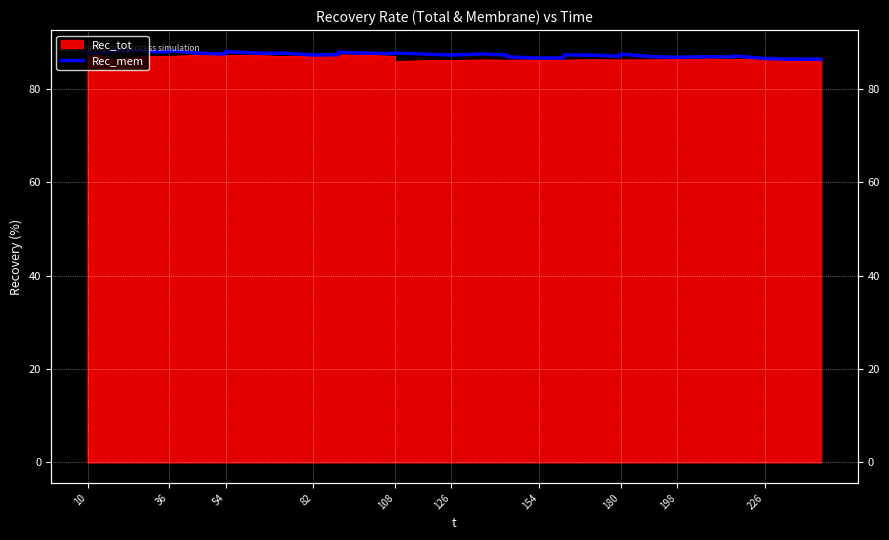

Where does the data first go above 87?

10